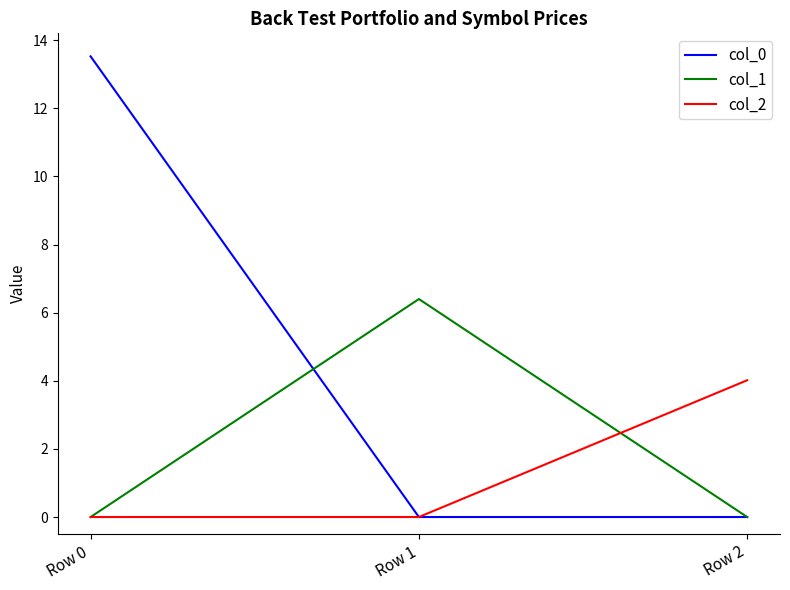

List the series in order of their overall mean, highest first.

col_0, col_1, col_2